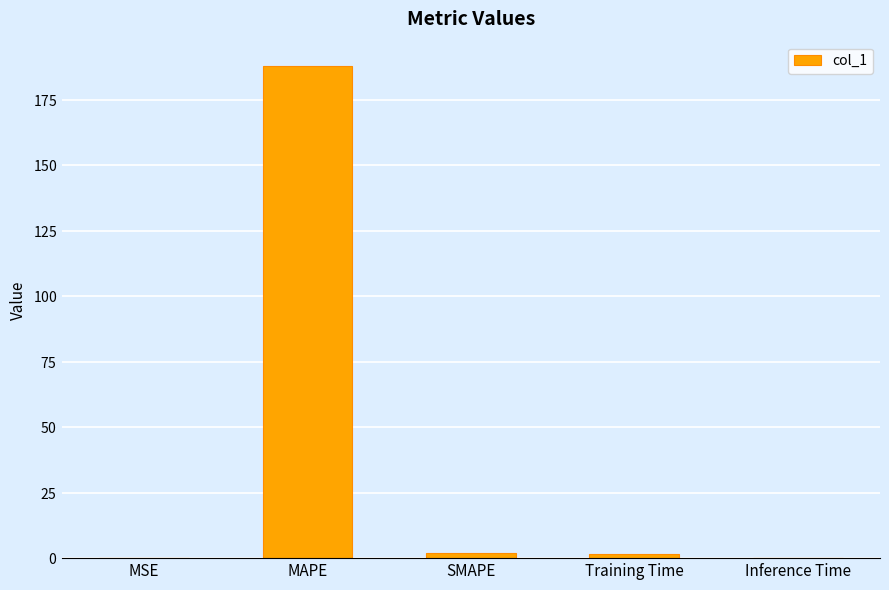

What is the value of the 2nd bar from the left?

187.7